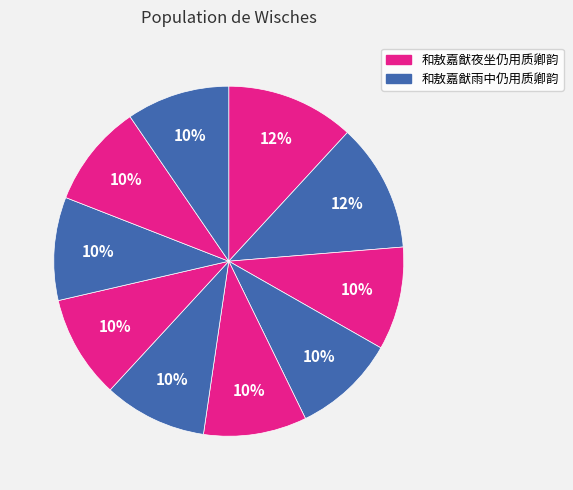

Is there a majority slice in this chart?

No